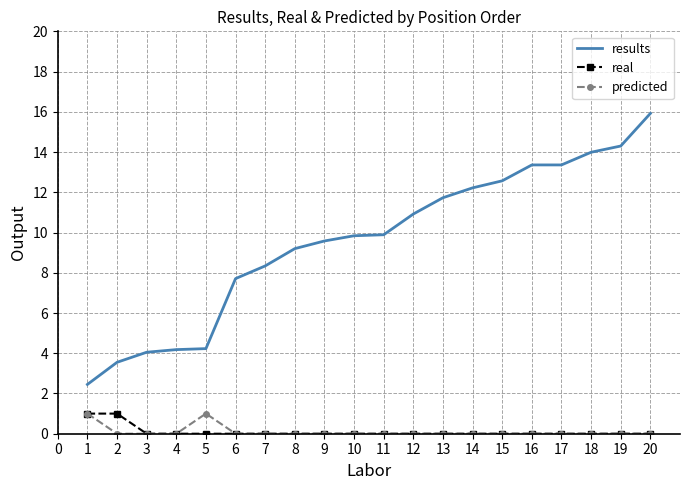

True or false: results and real cross at least once.

False